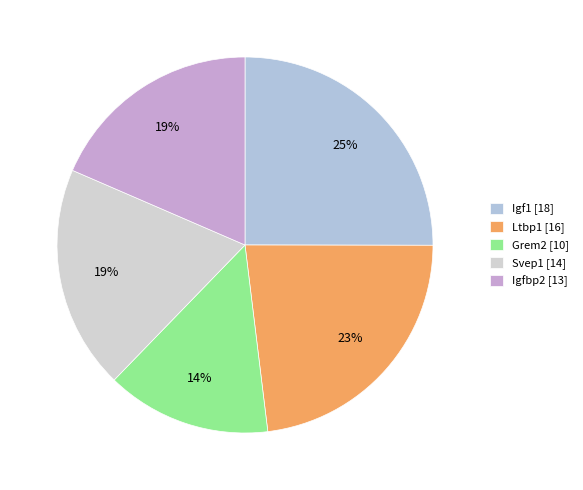

Is it true that Grem2 is 28% of the pie?

False